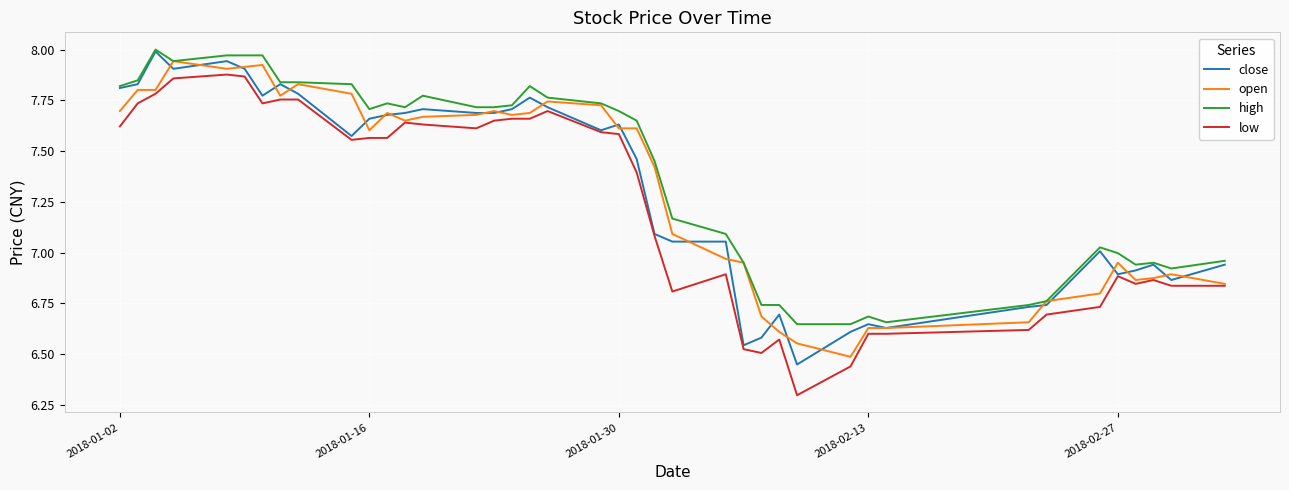

True or false: low and high cross at least once.

False